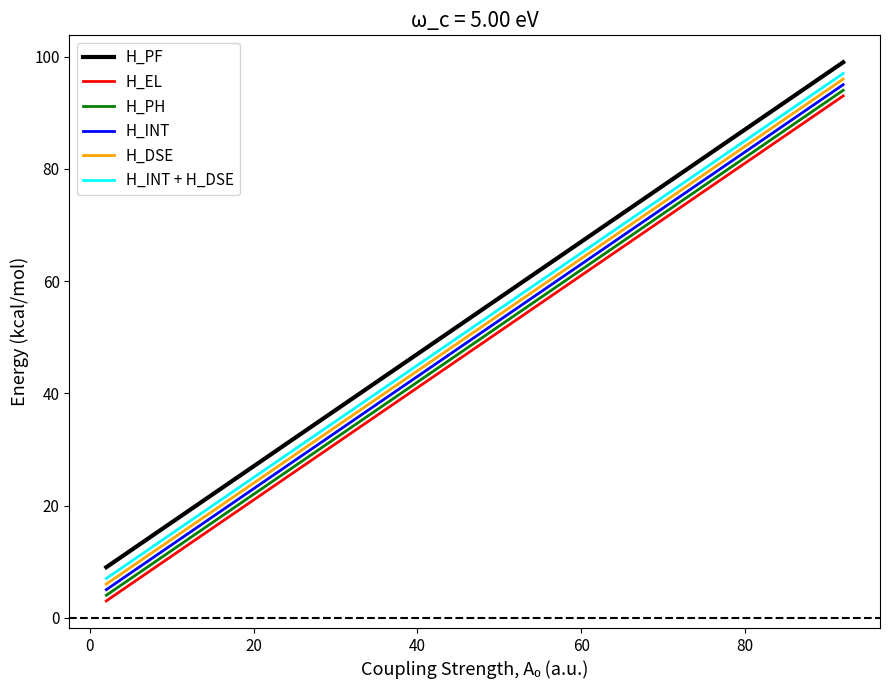

True or false: H_PF and H_DSE cross at least once.

False